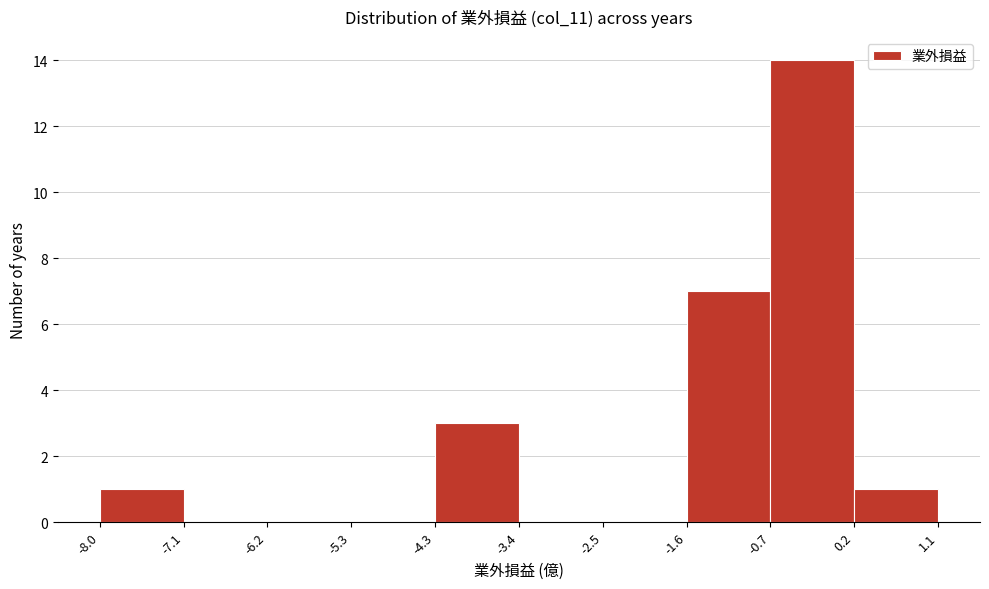

Reading left to right, list every bar in this chart as the range it spans on the x-axis followed by its height. The values are not printed on the chart, so give them approximately, as read against the axis.

-8.0 to -7.1: 1
-7.1 to -6.2: 0
-6.2 to -5.3: 0
-5.3 to -4.3: 0
-4.3 to -3.4: 3
-3.4 to -2.5: 0
-2.5 to -1.6: 0
-1.6 to -0.7: 7
-0.7 to 0.2: 14
0.2 to 1.1: 1